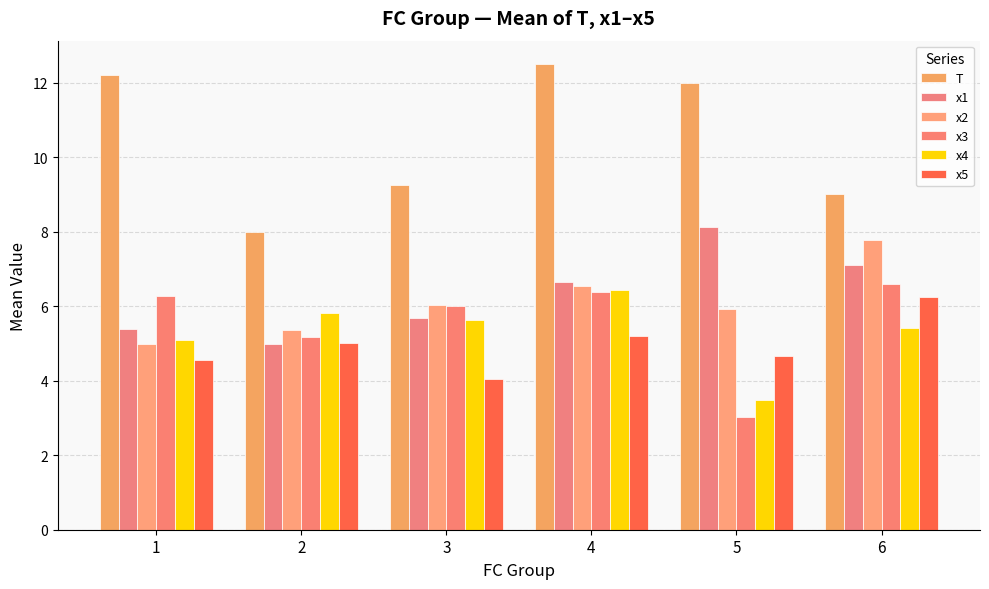

Reading left to right, list all the values displayed in this chart.

T: 12.2	8.0	9.2	12.5	12.0	9.0
x1: 5.4	5.0	5.7	6.7	8.1	7.1
x2: 5.0	5.4	6.0	6.5	5.9	7.8
x3: 6.3	5.2	6.0	6.4	3.0	6.6
x4: 5.1	5.8	5.6	6.4	3.5	5.4
x5: 4.6	5.0	4.1	5.2	4.7	6.2